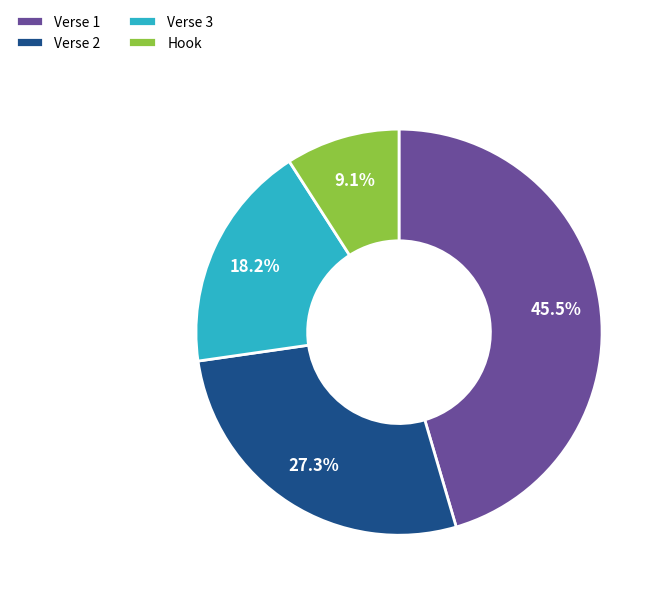

What is the smallest slice in the pie chart?

Hook